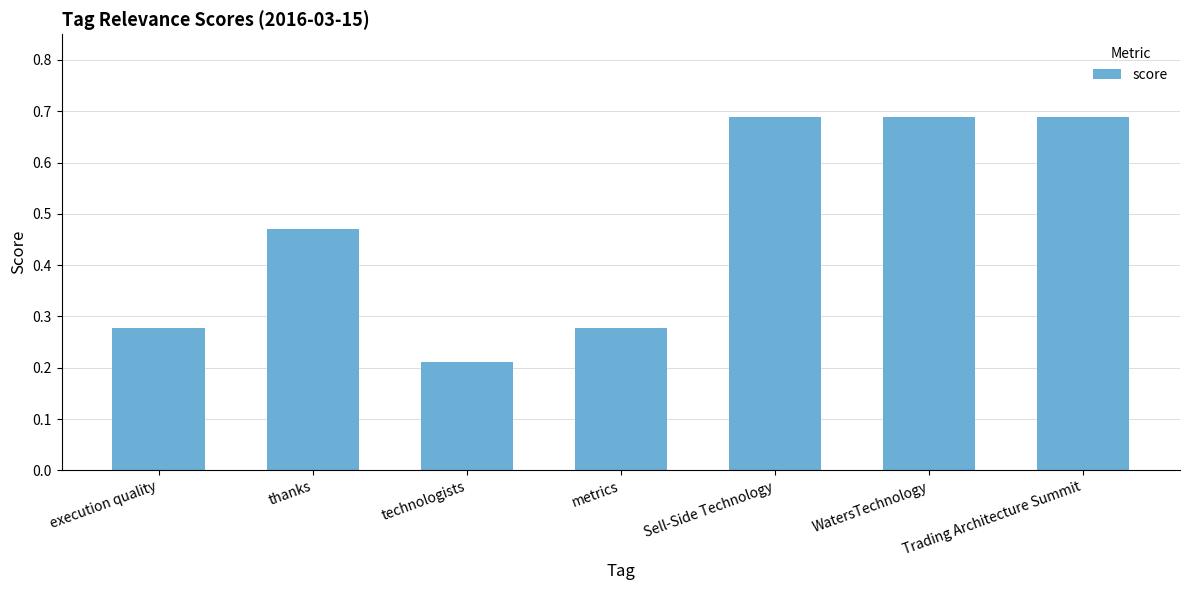

Where is the data nearest to the value 0?

technologists